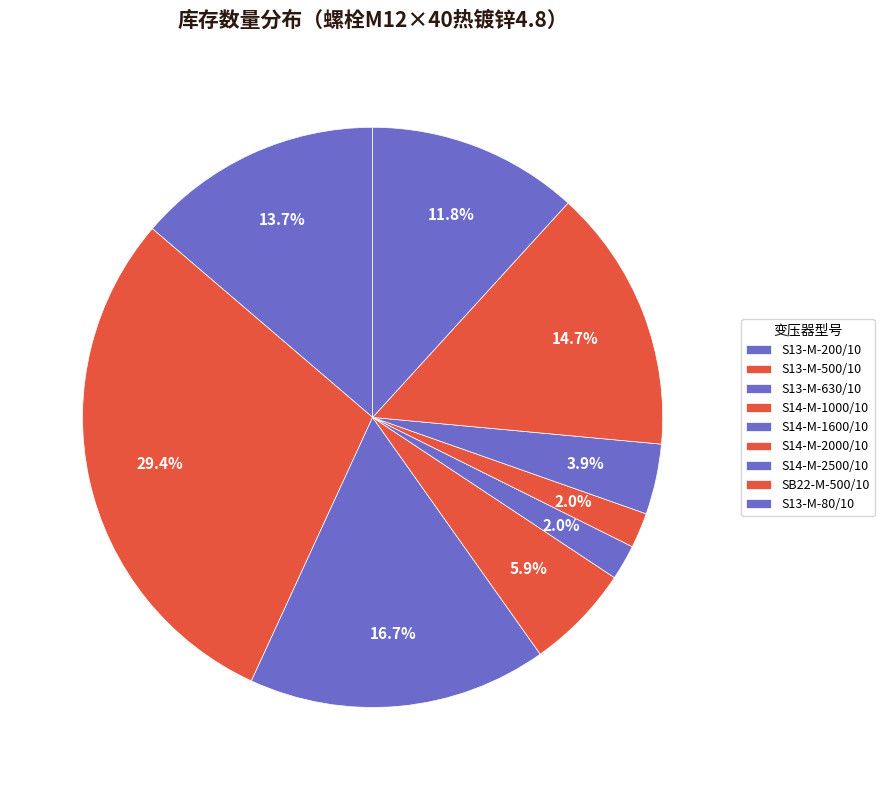

How many slices are in this pie chart?

9